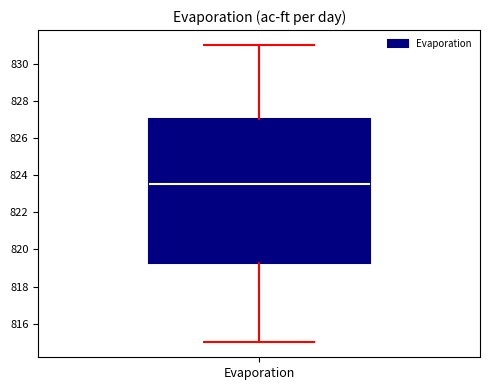

Read this box plot against the y-axis: the position of the median line, the range covered by the box, and the ends of both whiskers. The values are not printed on the chart, so give them approximately, as read against the axis.

median 823.6, box 819.2 to 827.0, whiskers 815.0 to 831.0